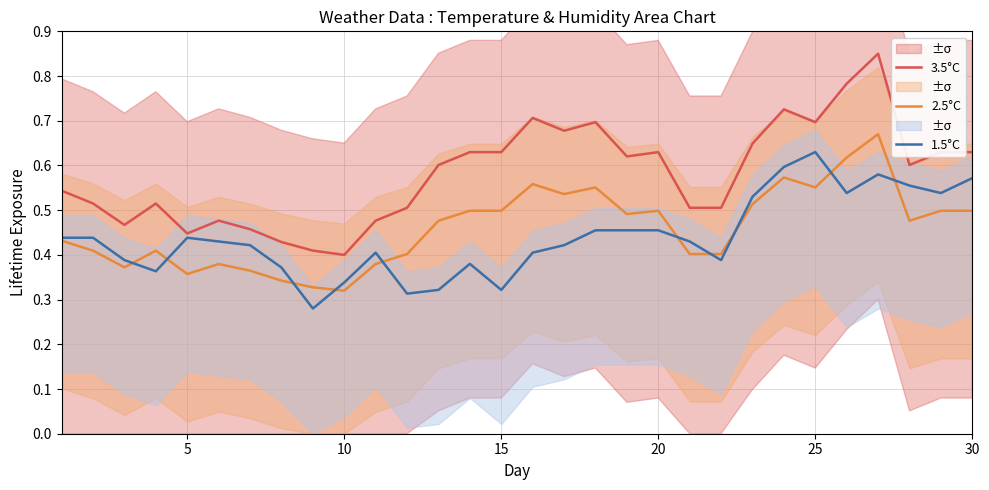

Reading left to right, what are all the values shown in this chart?

3.5°C: 0.5	0.5	0.5	0.5	0.4	0.5	0.5	0.4	0.4	0.4	0.5	0.5	0.6	0.6	0.6	0.7	0.7	0.7	0.6	0.6	0.5	0.5	0.6	0.7	0.7	0.8	0.9	0.6	0.6	0.6
2.5°C: 0.4	0.4	0.4	0.4	0.4	0.4	0.4	0.3	0.3	0.3	0.4	0.4	0.5	0.5	0.5	0.6	0.5	0.6	0.5	0.5	0.4	0.4	0.5	0.6	0.6	0.6	0.7	0.5	0.5	0.5
1.5°C: 0.4	0.4	0.4	0.4	0.4	0.4	0.4	0.4	0.3	0.3	0.4	0.3	0.3	0.4	0.3	0.4	0.4	0.5	0.5	0.5	0.4	0.4	0.5	0.6	0.6	0.5	0.6	0.6	0.5	0.6